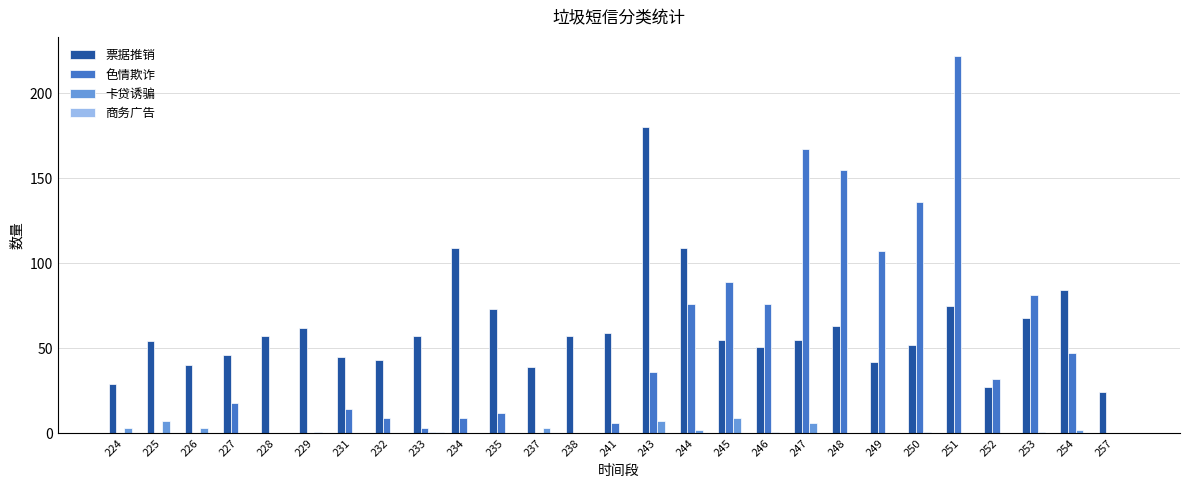

Which label corresponds to the largest value in the chart?

251